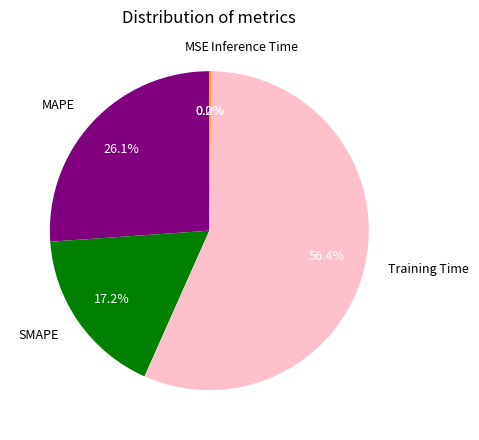

Between SMAPE and MAPE, which is larger?

MAPE